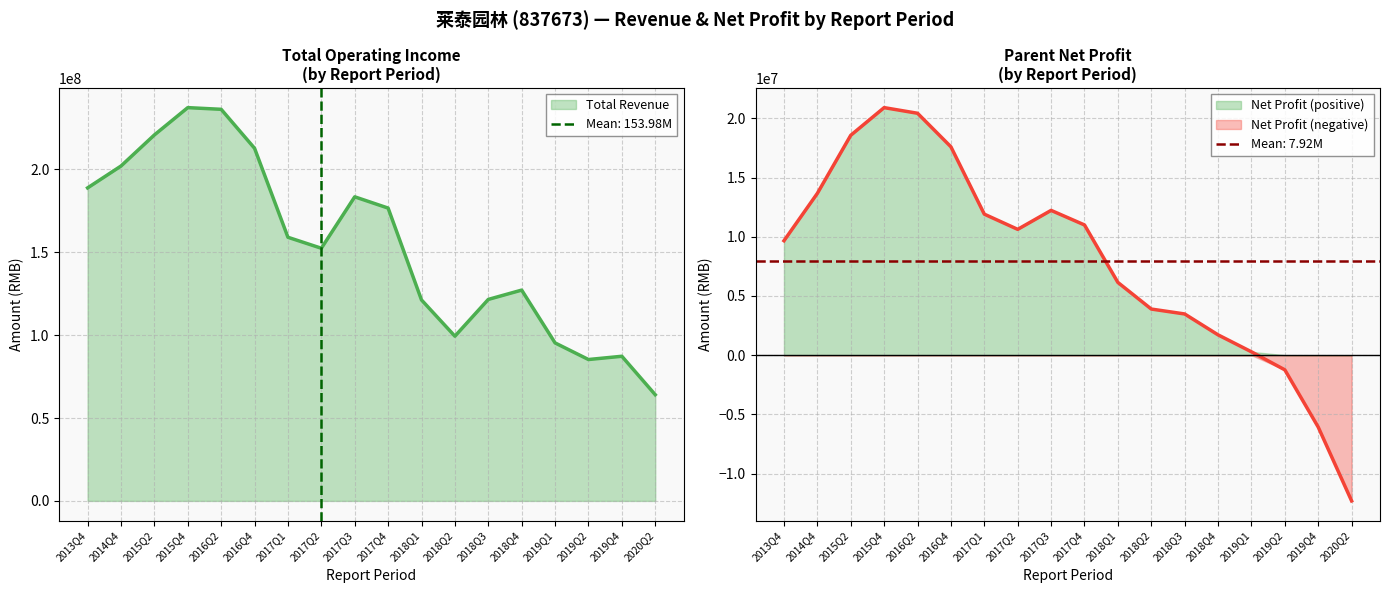

List the series in order of their overall mean, lowest first.

PARENT_NETPROFIT, TOTAL_OPERATE_INCOME